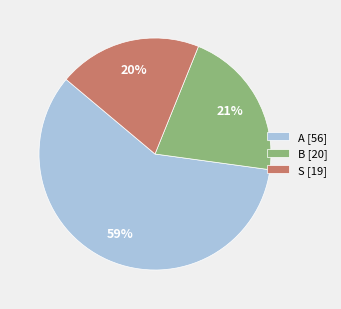

Does A account for over 50% of the chart?

Yes